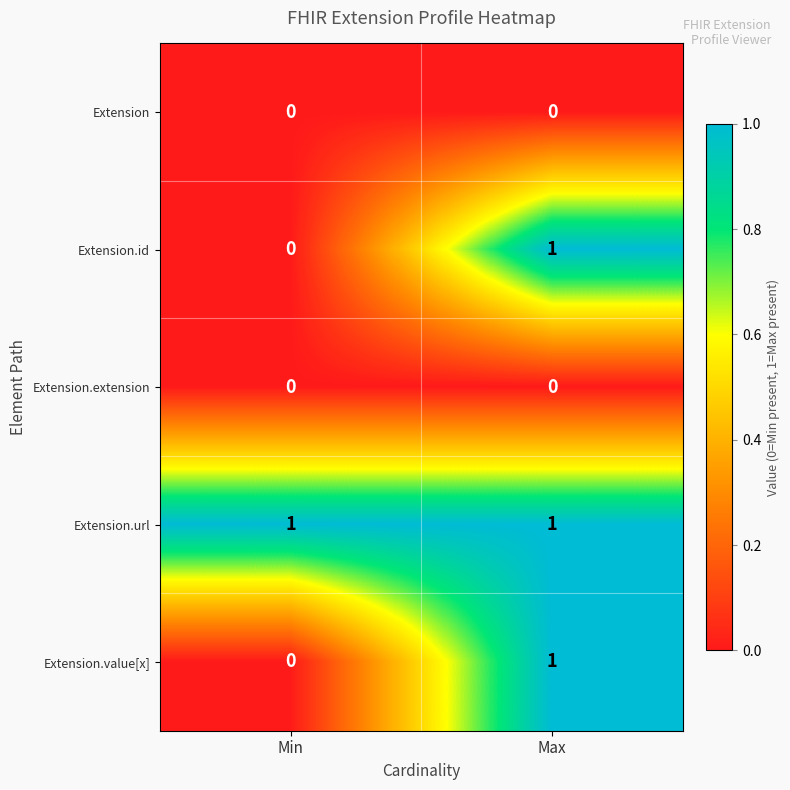

The value of Extension.id at Max is 1. True or false?

True